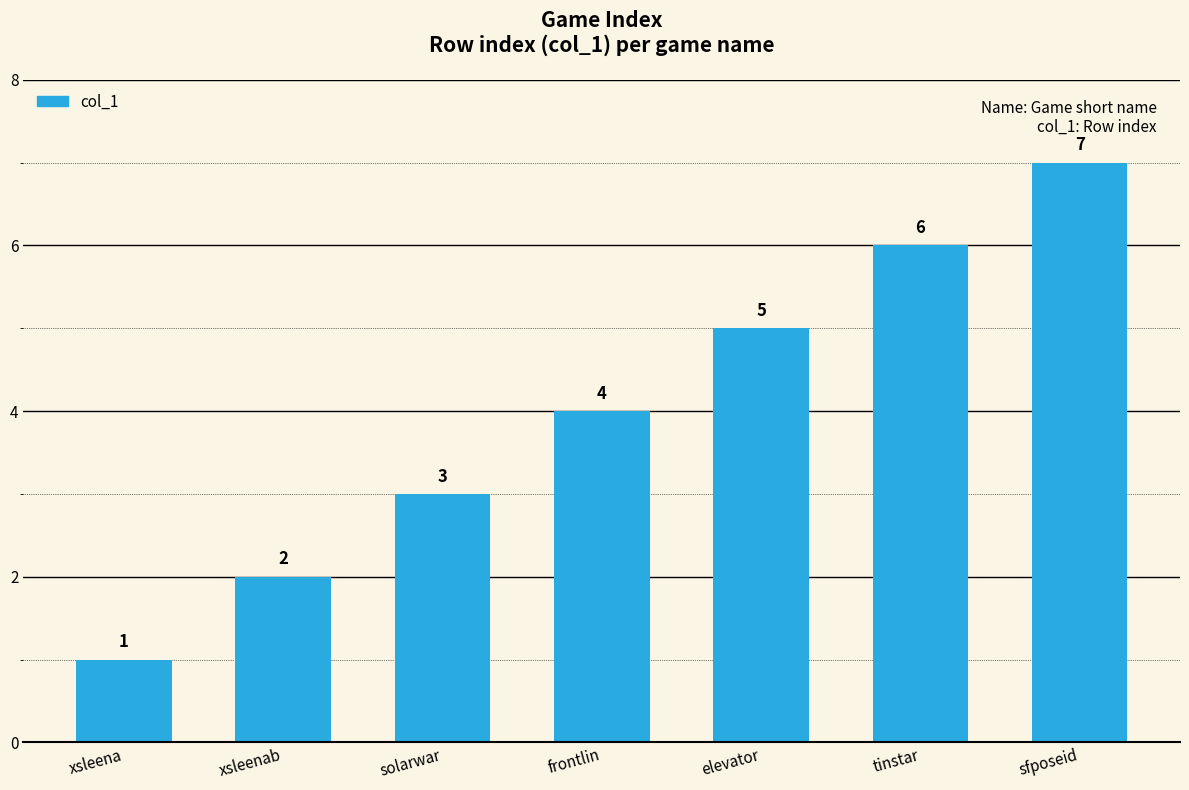

What position from the right is xsleenab?

6